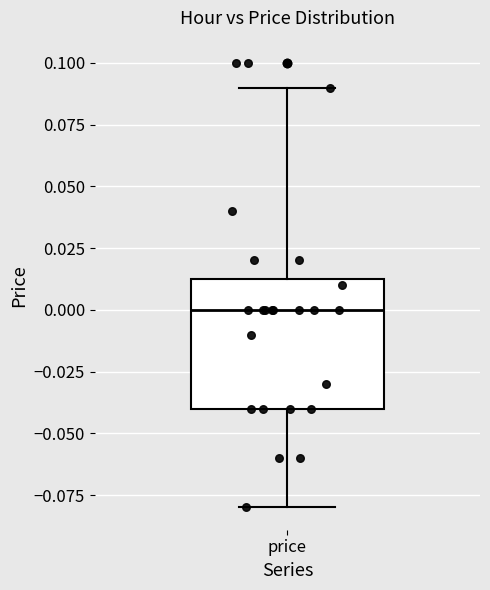

Where is the lower edge of the box for price on the y-axis? The values are not printed on the chart, so give them approximately, as read against the axis.

-0.040